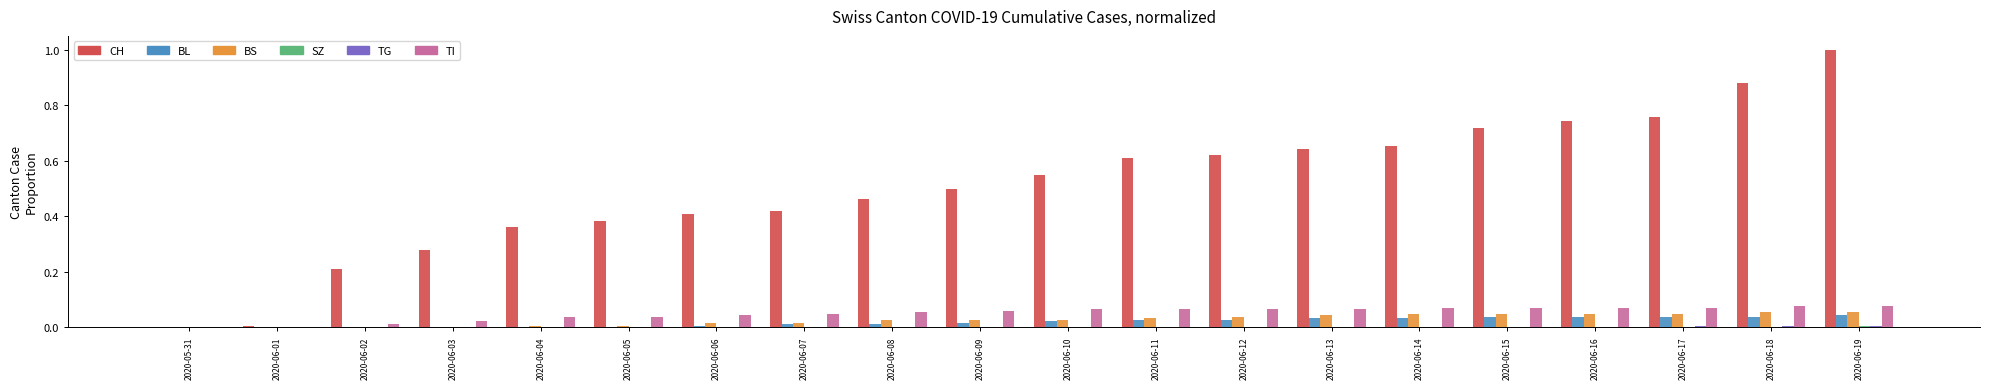

Which series changed the most between 2020-06-07 and 2020-06-10?

CH